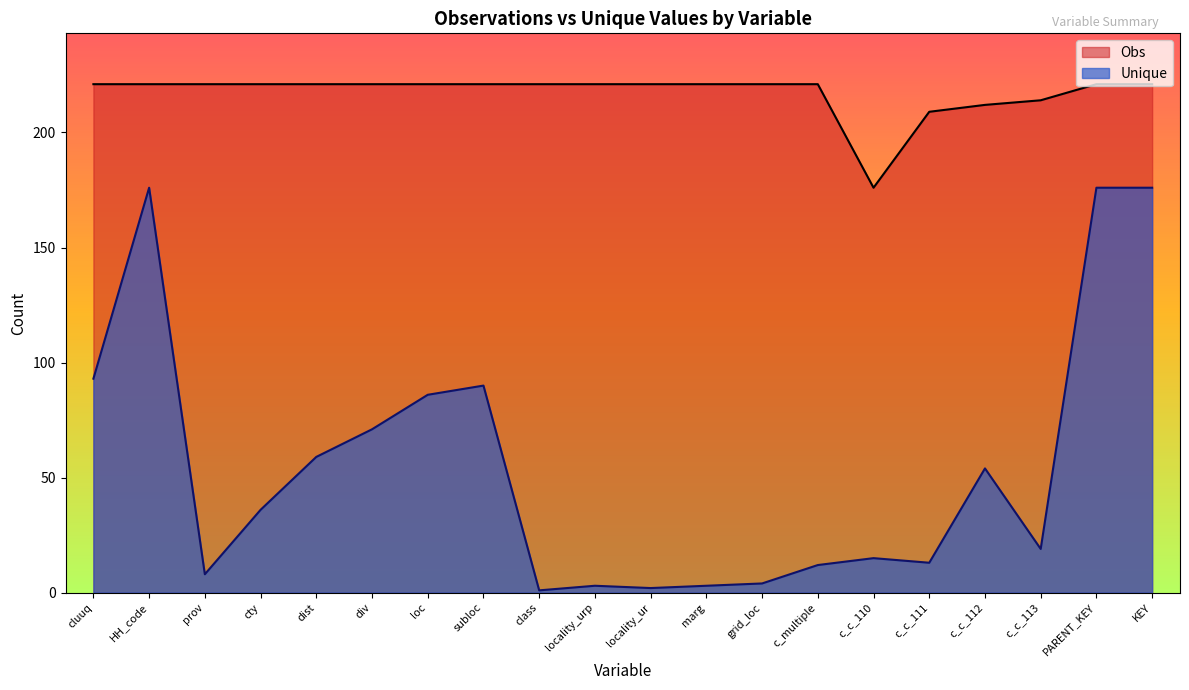

Which series changed the most between loc and marg?

Unique